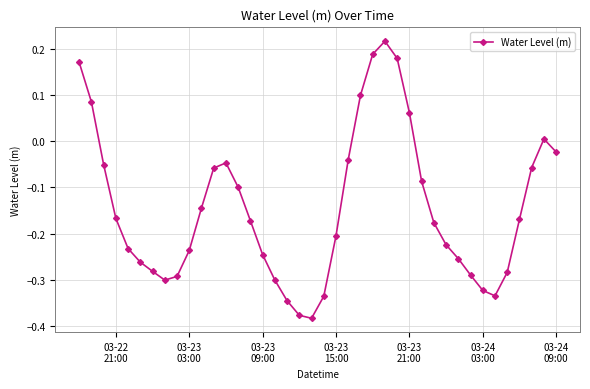

True or false: there are more than 1 points higher than both neighbors.

True